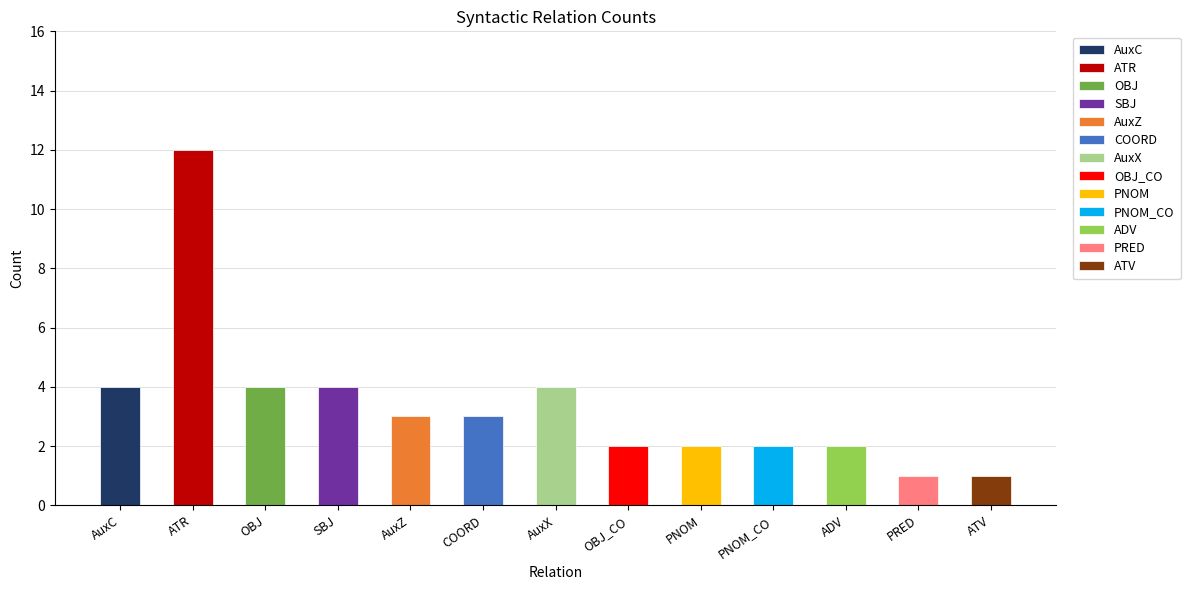

Is it true that the value at OBJ_CO is 2?

True